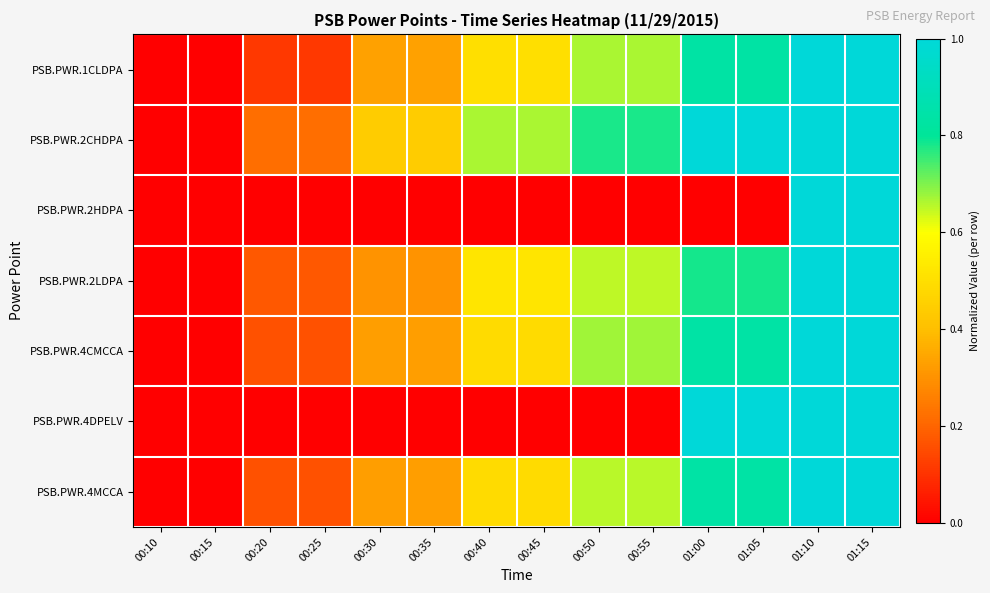

At which category is the sum across all series the highest?

01:10